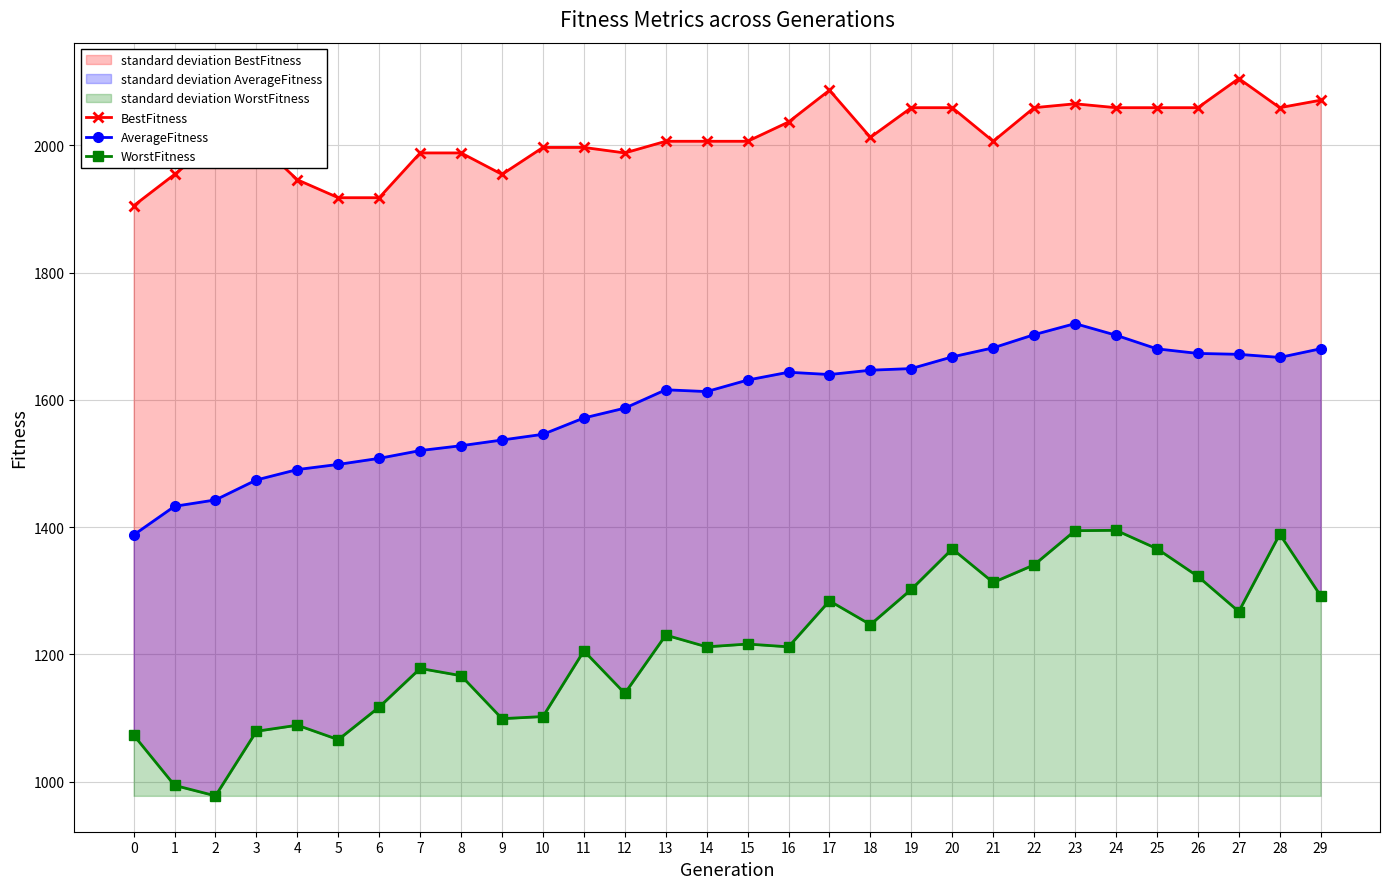

What is the highest value of the WorstFitness series?

1395.1